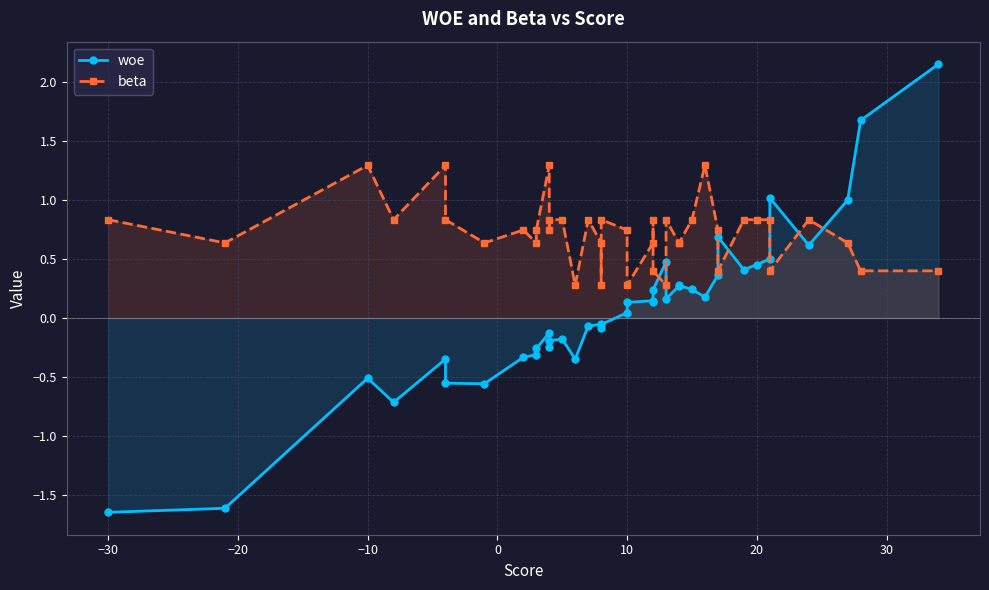

What is the value of the beta point at the 22nd from the left?

0.6